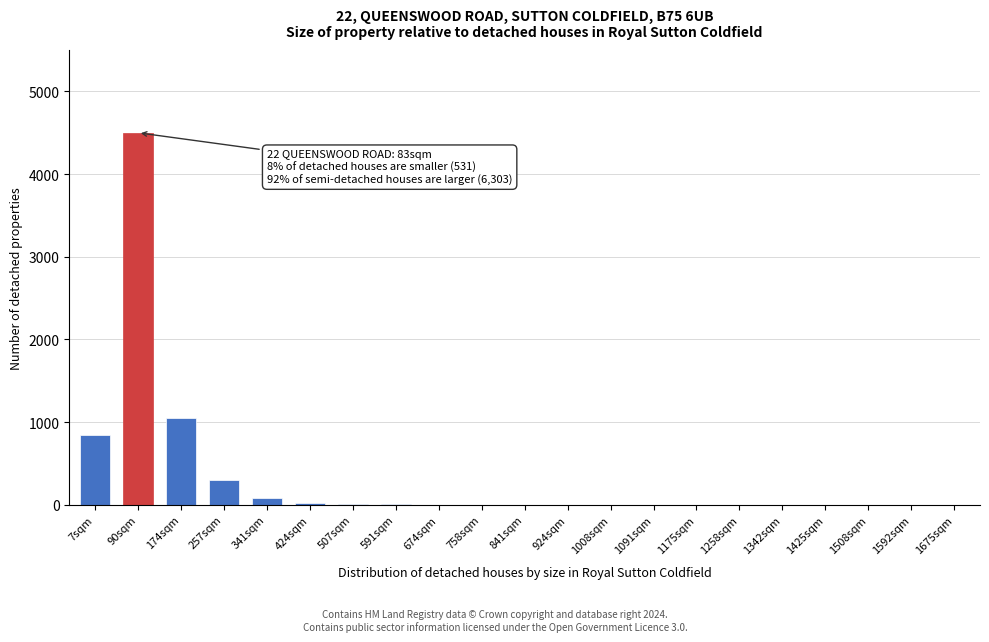

Is it true that the value at 1425sqm is -2025?

False